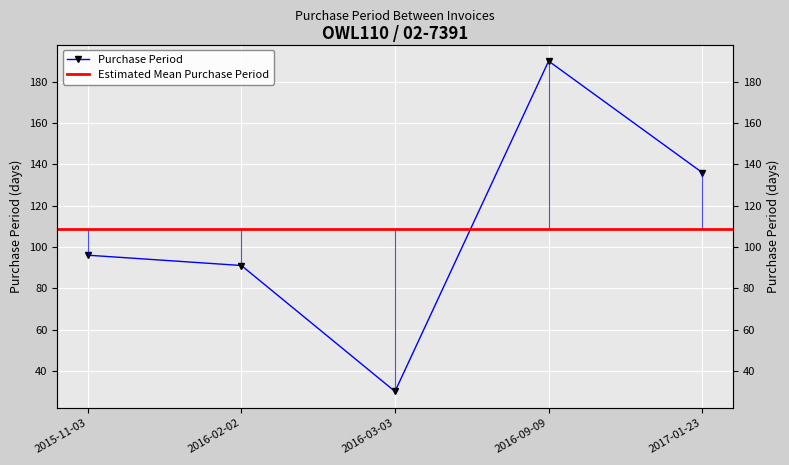

What position from the right is 2016-02-02?

4